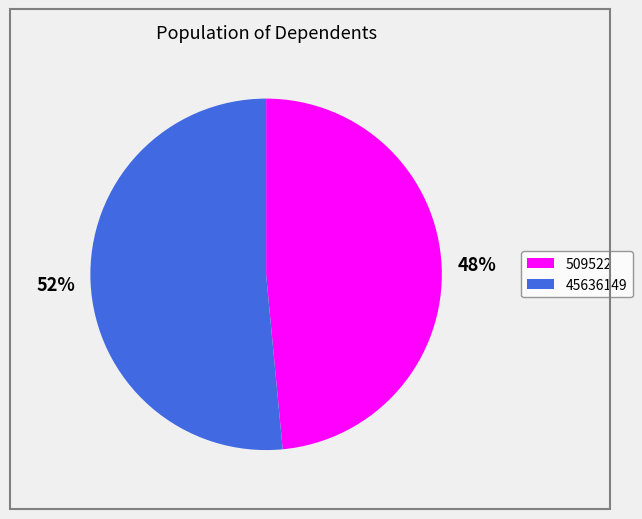

Count the number of slices in the pie.

2